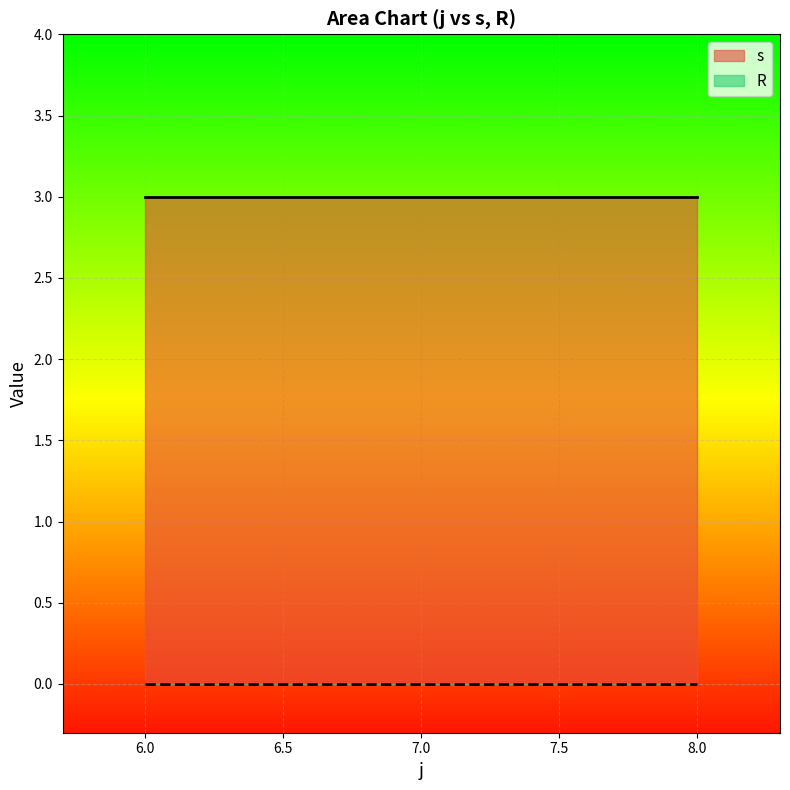

Does the chart display data point markers on the line(s)?

No